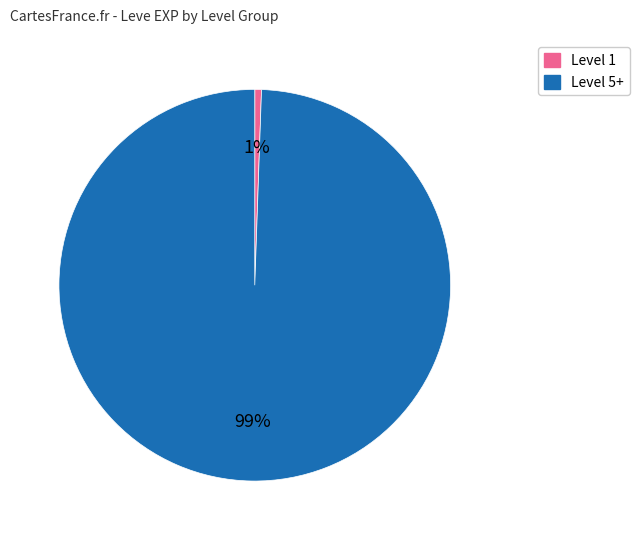

To the nearest percent, what is the average slice percentage?

50%